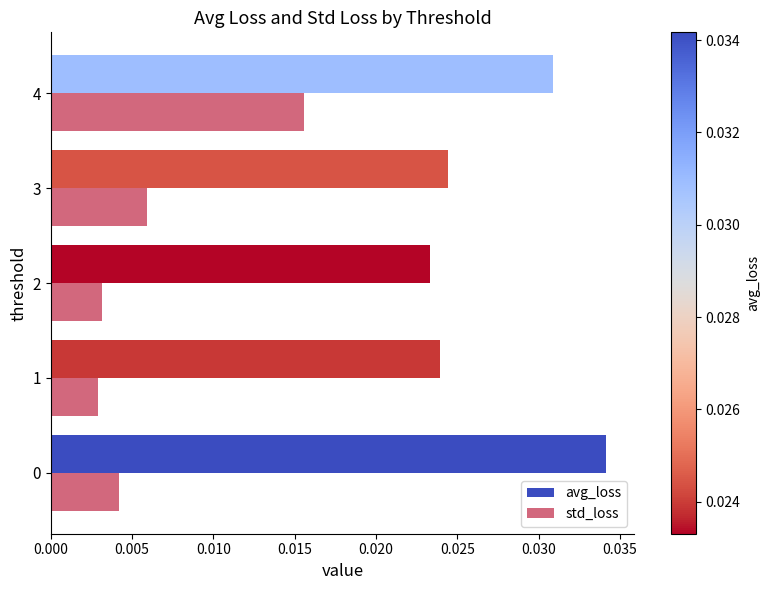

Count the number of data series in this chart.

2